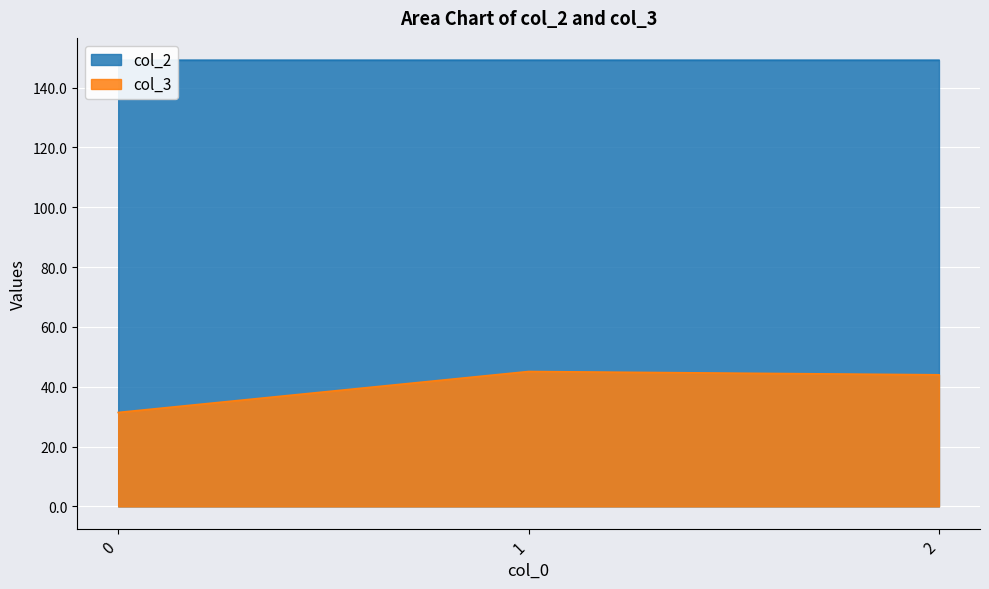

How many col_2 values are between 149 and 150?

3